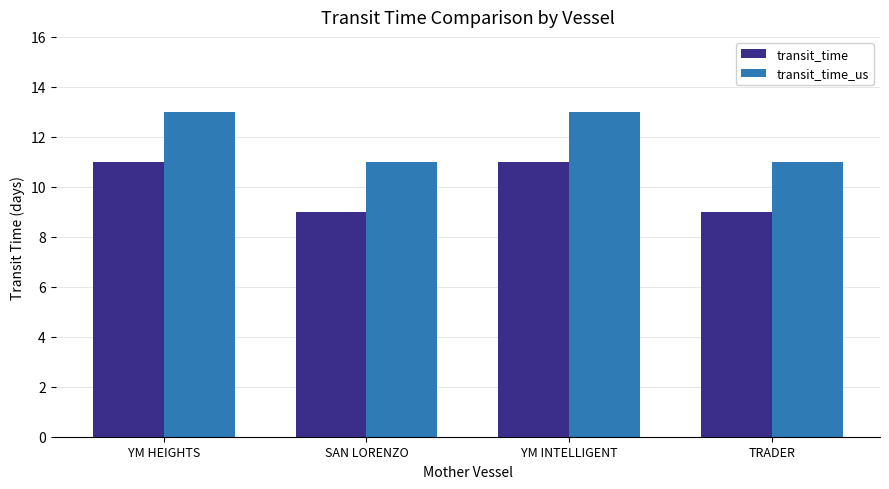

Reading left to right, transcribe all the data shown in this chart.

transit_time: 11	9	11	9
transit_time_us: 13	11	13	11